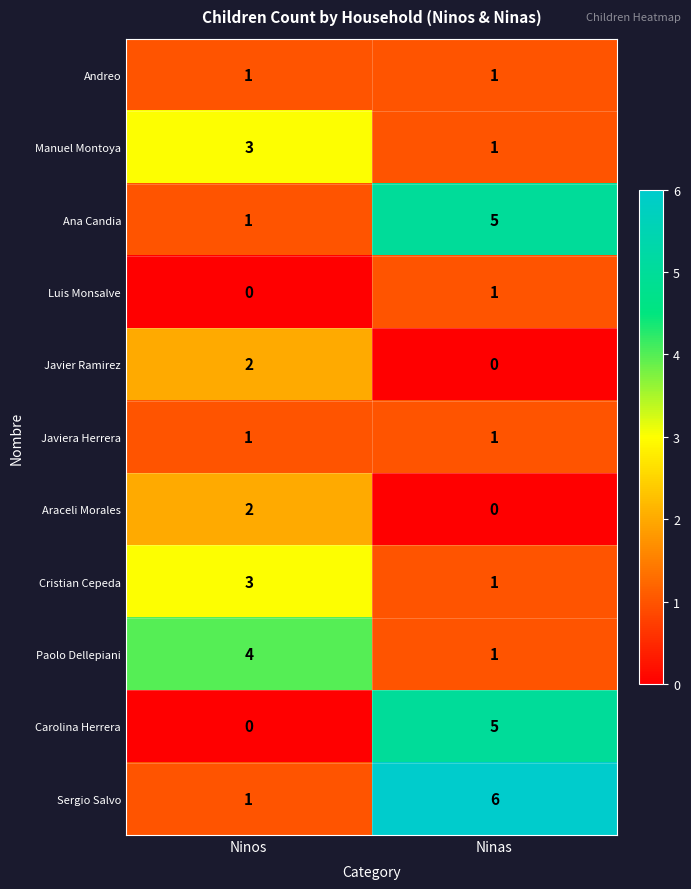

Rank the categories by Cristian Cepeda value from lowest to highest.

Ninas, Ninos